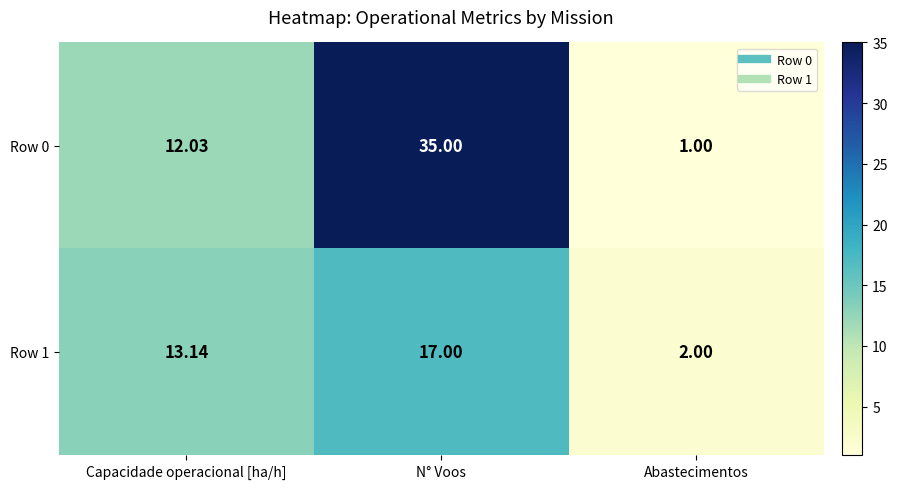

Is the value of Row 0 at Abastecimentos greater than the value of Row 1 at Capacidade operacional [ha/h]?

No